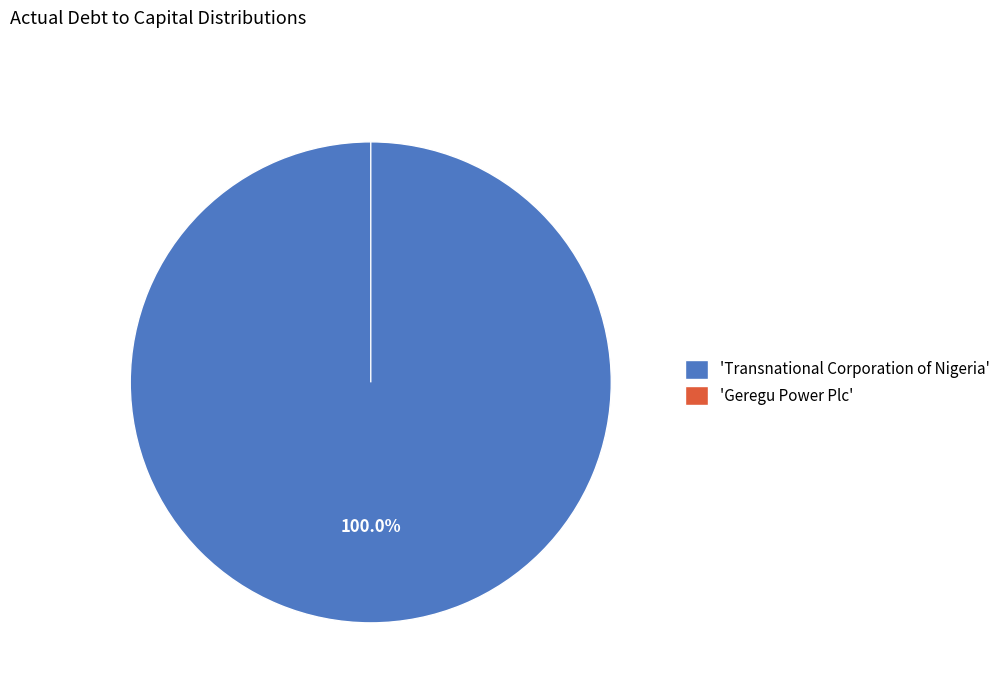

What portion of the pie excludes Geregu Power Plc?

100.0%